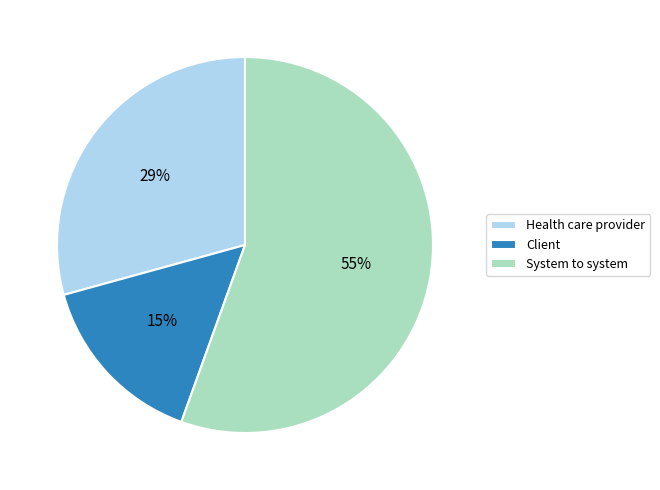

Between Health care provider and System to system, which is larger?

System to system